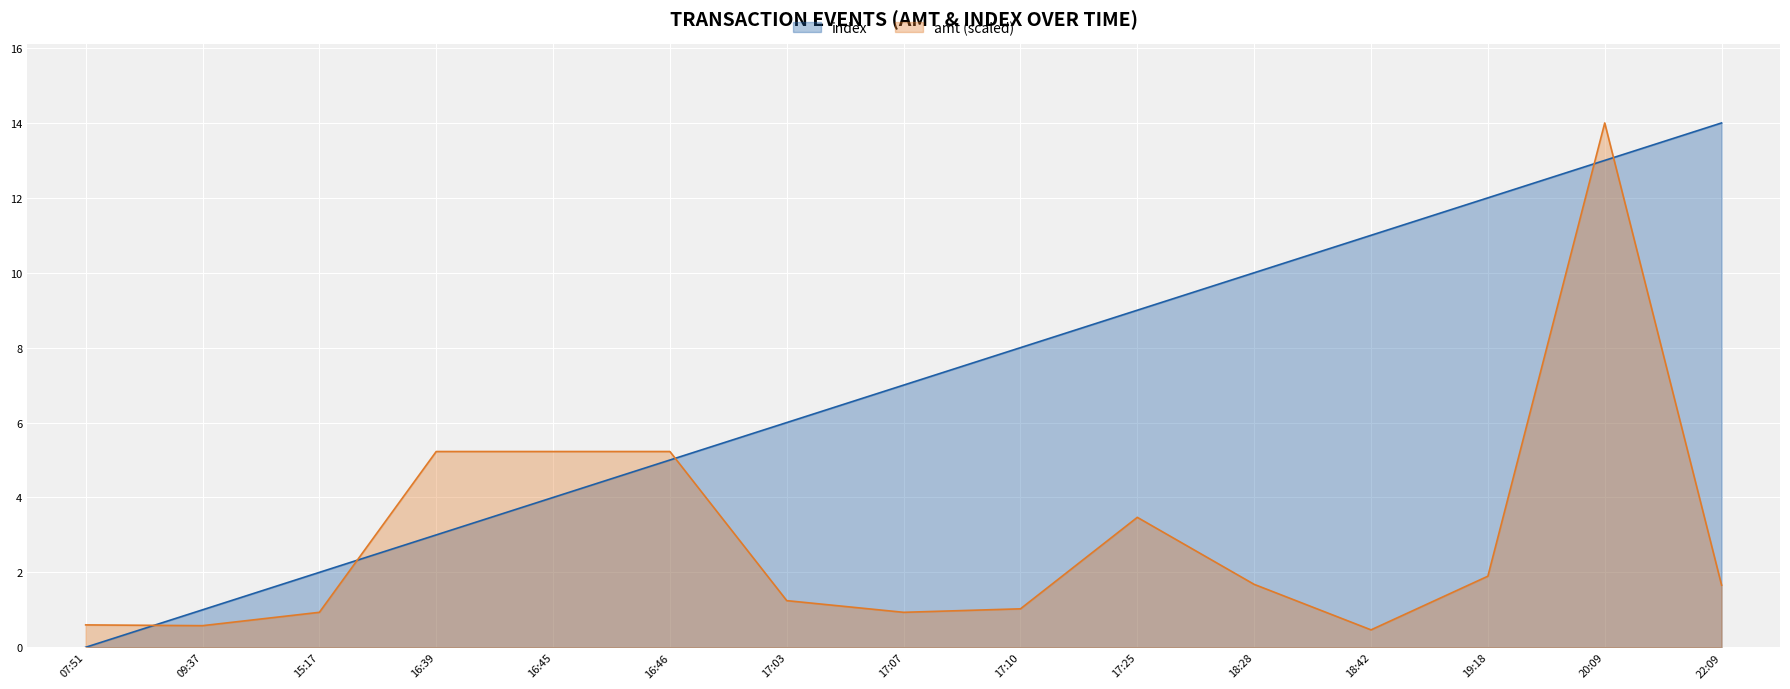

What is the sum of all amt values?

44.2